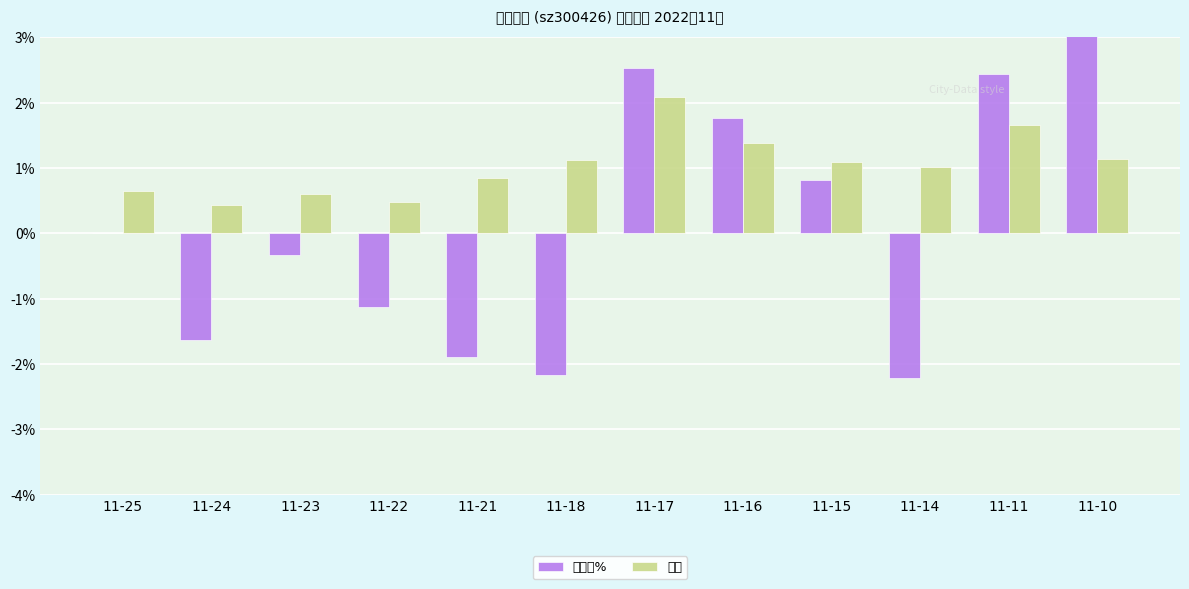

At which category is the sum across all series the highest?

11-17